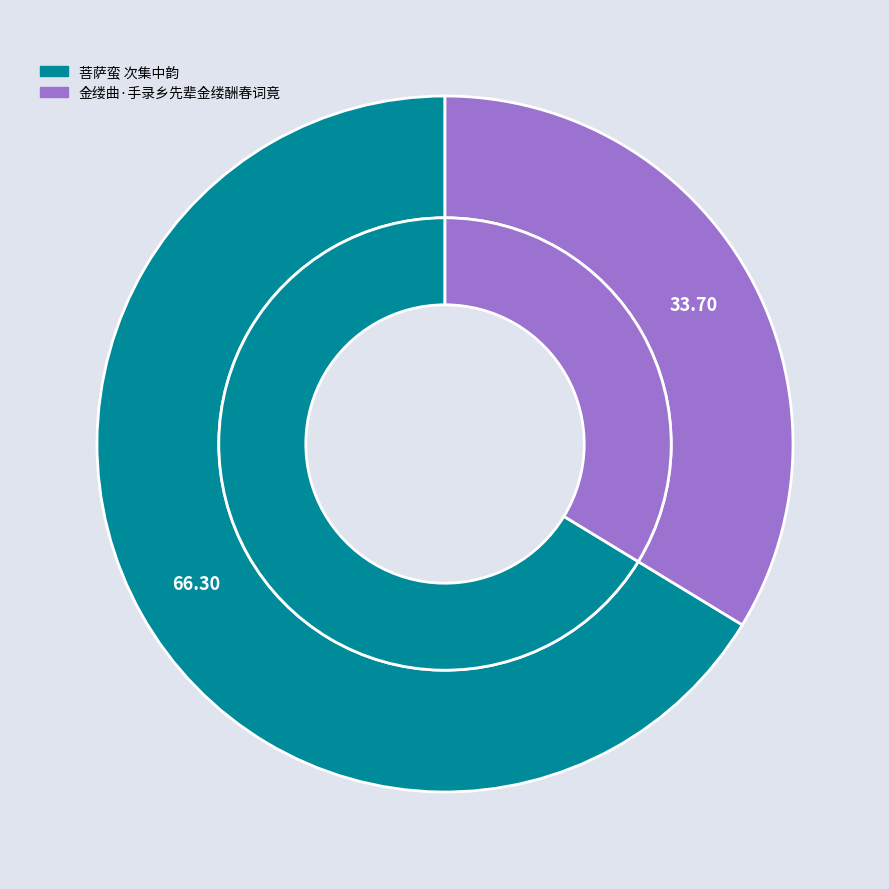

Is there any slice that represents more than half of the pie?

Yes